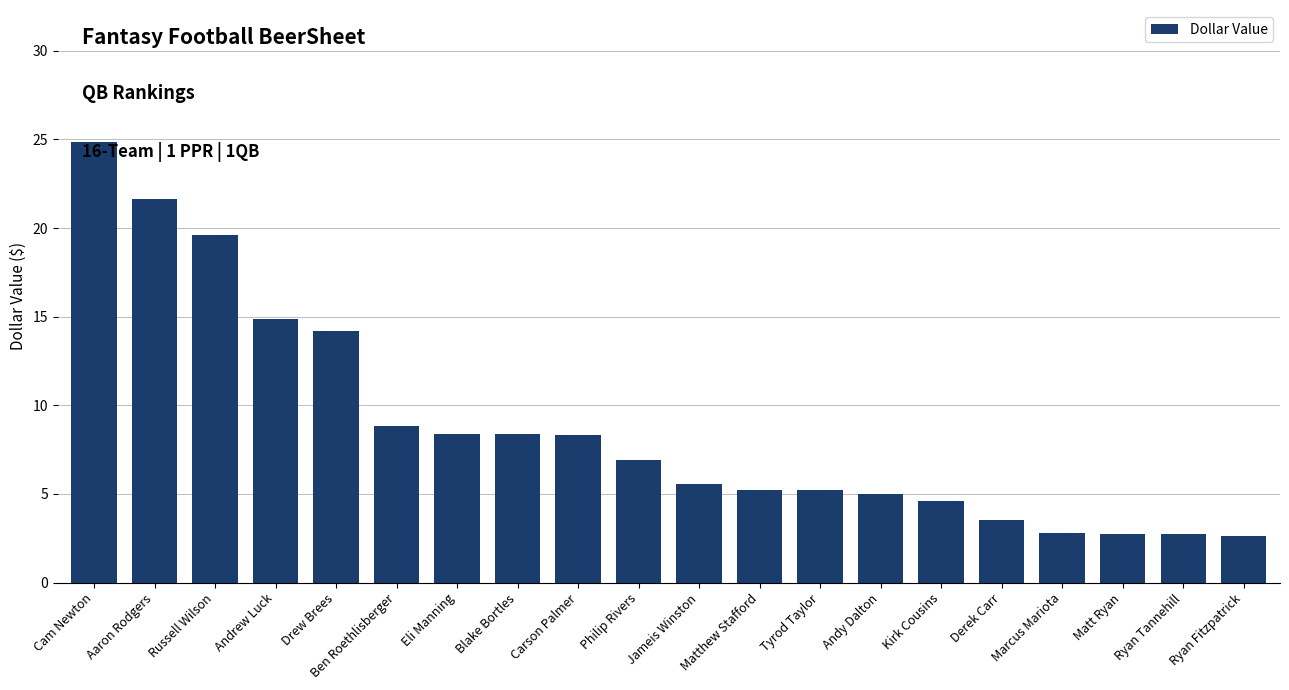

What is the approximate value at Andrew Luck?

14.9